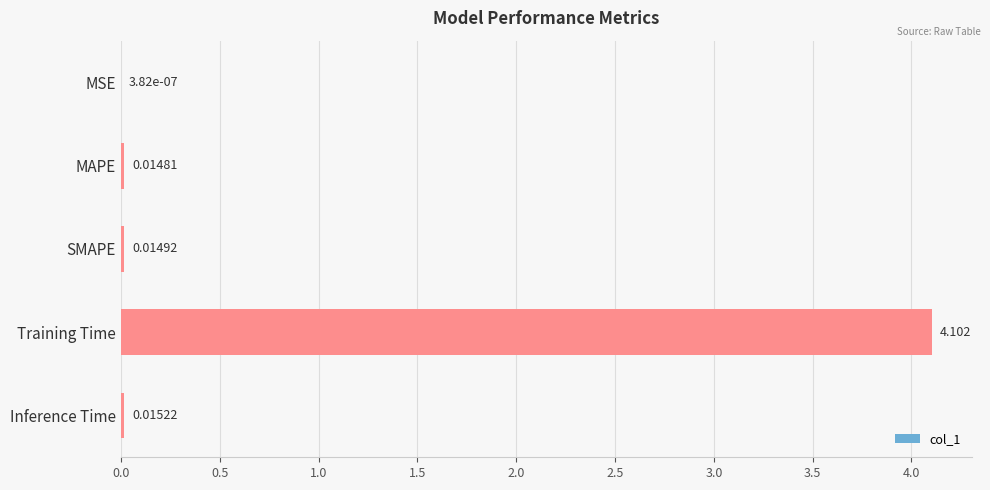

At which category does the chart reach its peak across all series?

Training Time